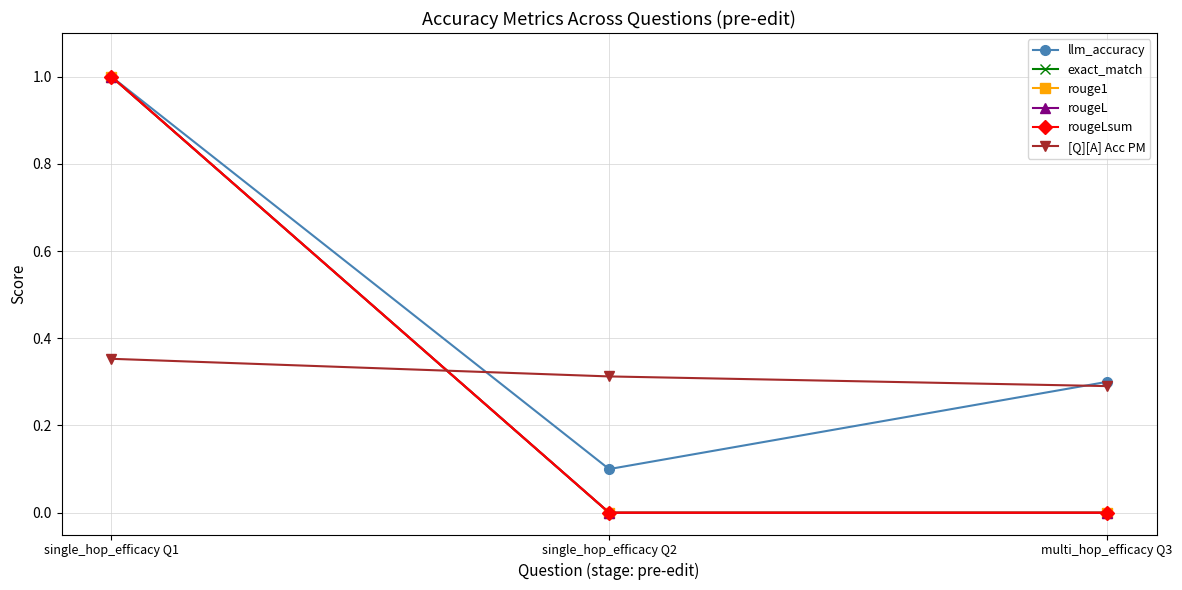

How many positive values does the exact_match series have?

1